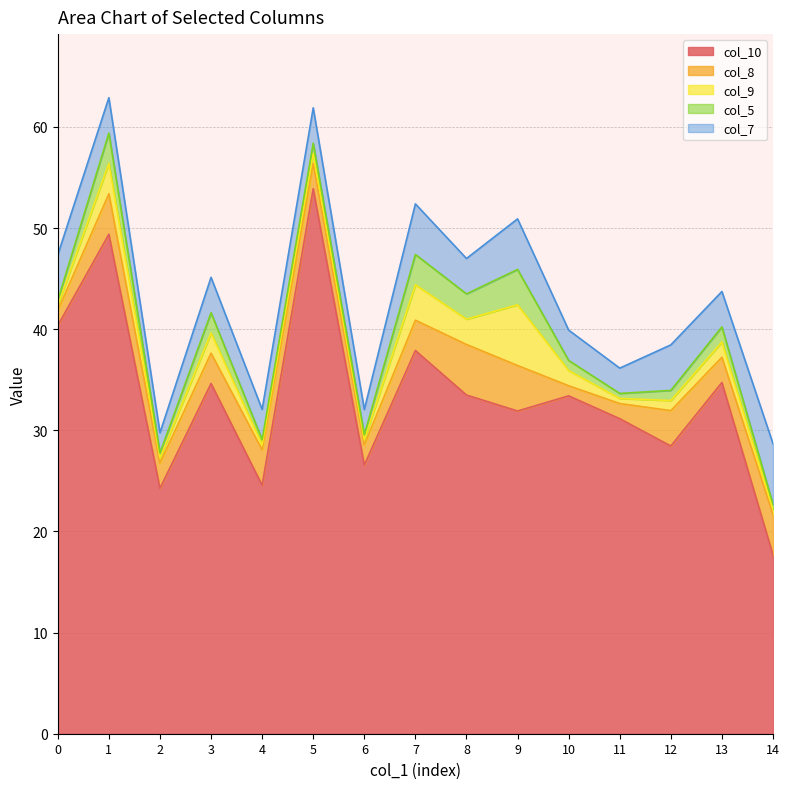

The col_10 series shows 33.4 at 10. True or false?

True